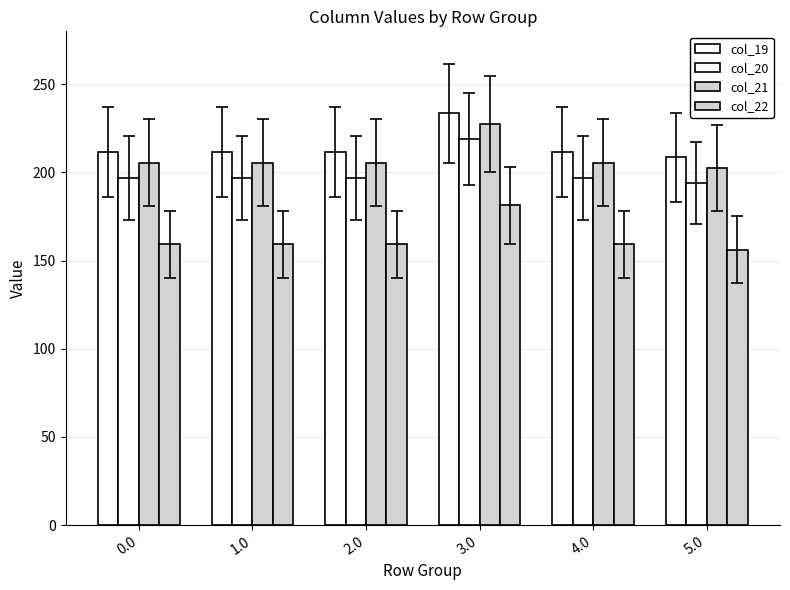

What is the difference between the col_20 values at 2.0 and 5.0?

3.0